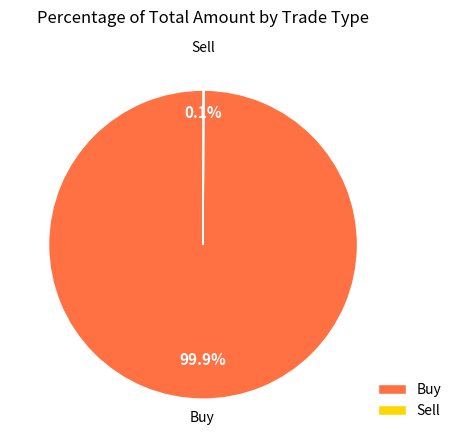

Which category has the biggest portion of the pie?

Buy